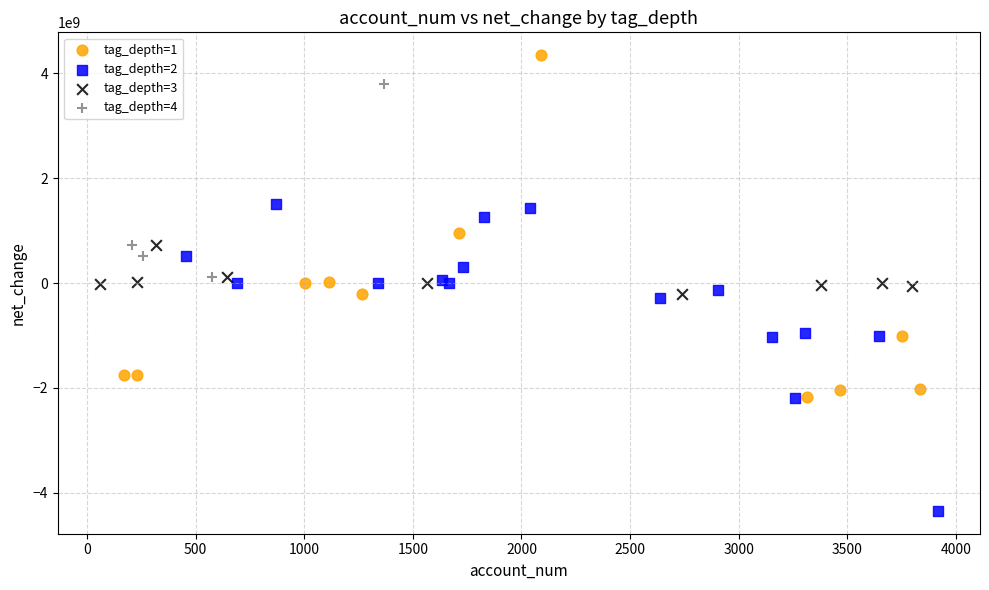

Which series has the largest Y range (max minus min)?

tag_depth=1